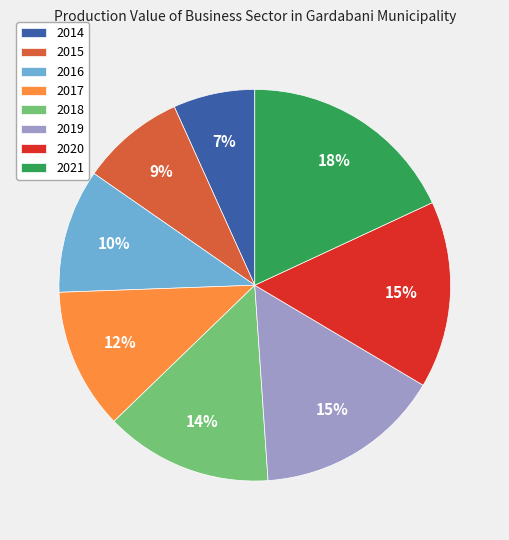

Approximately how many times larger is the value at 2014 compared to 2016?

0.7